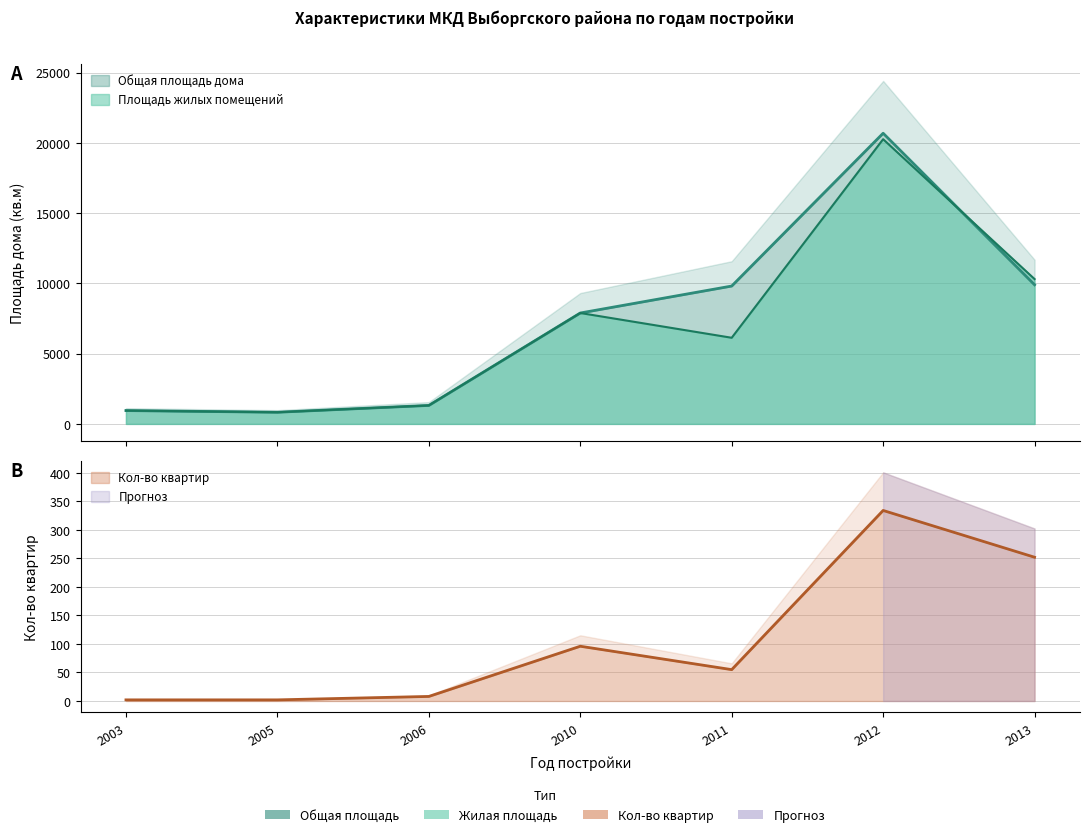

Where does the Площадь жилых помещений series first go above 6129?

2010